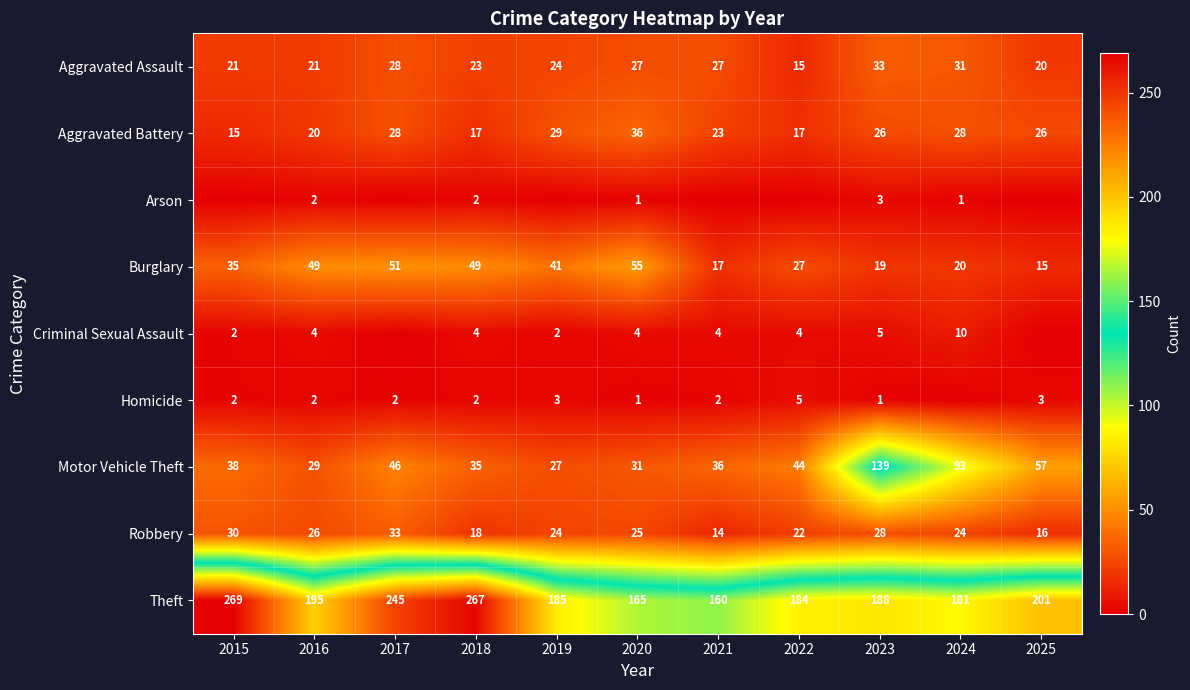

Count the Arson values in the range 0 to 2.

10